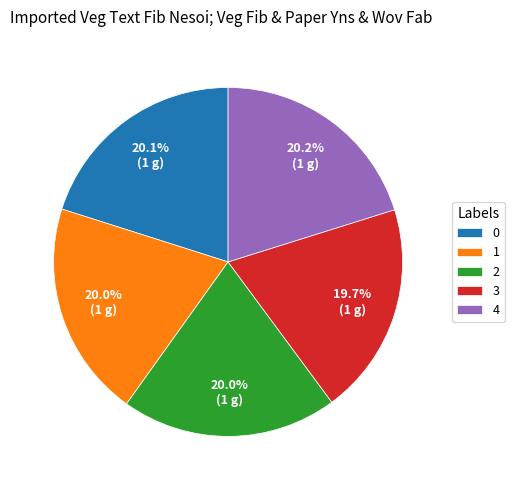

How much of the chart is everything except 3?

80.3%